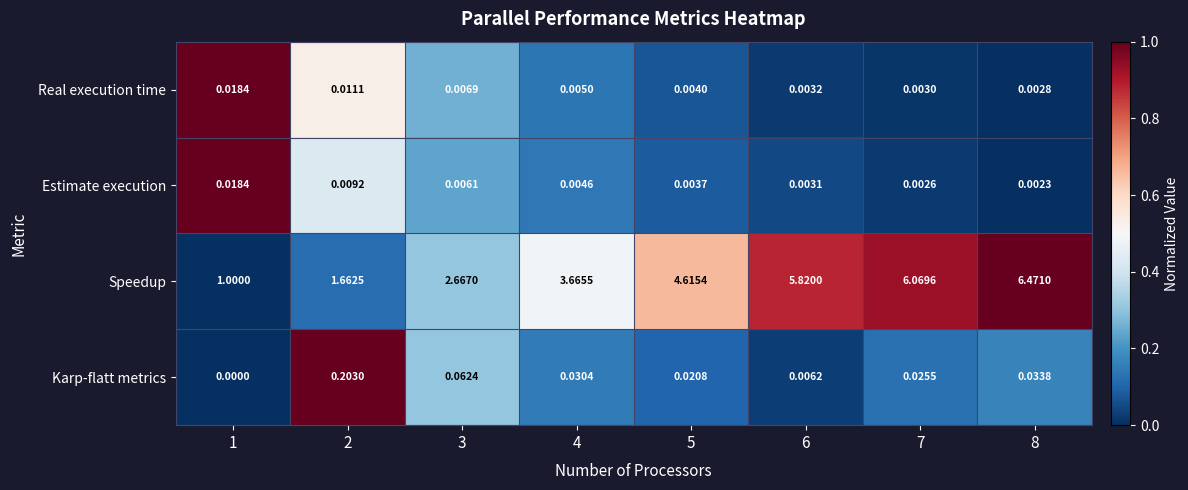

Is the value of Karp-flatt metrics at 6 greater than the value of Speedup at 6?

No